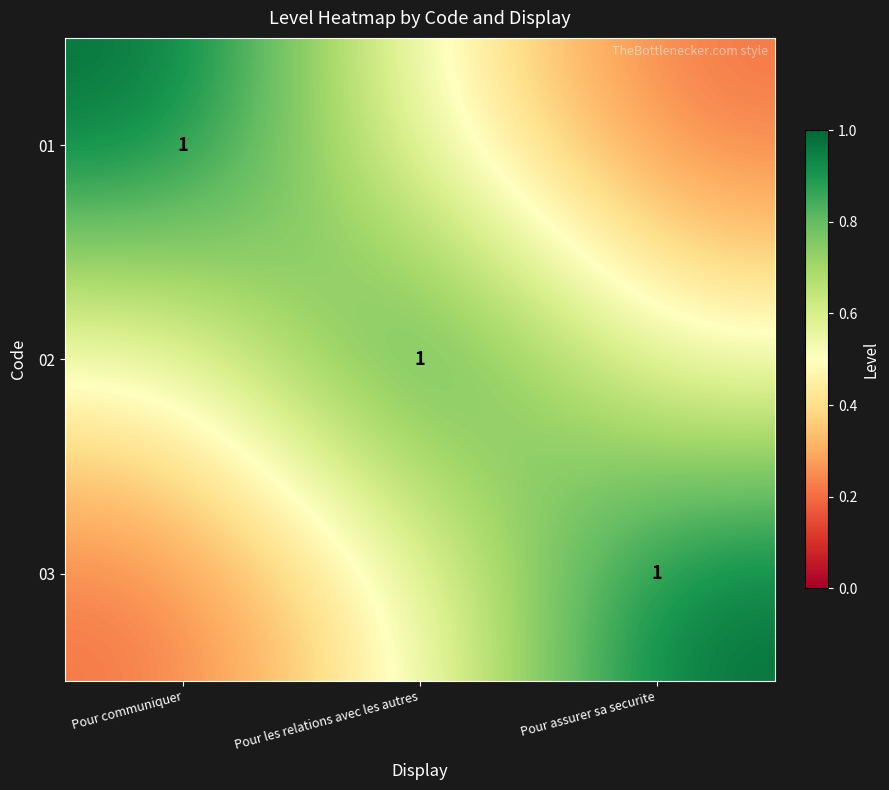

True or false: 03 has a value of 1.0 at Pour assurer sa securite.

True